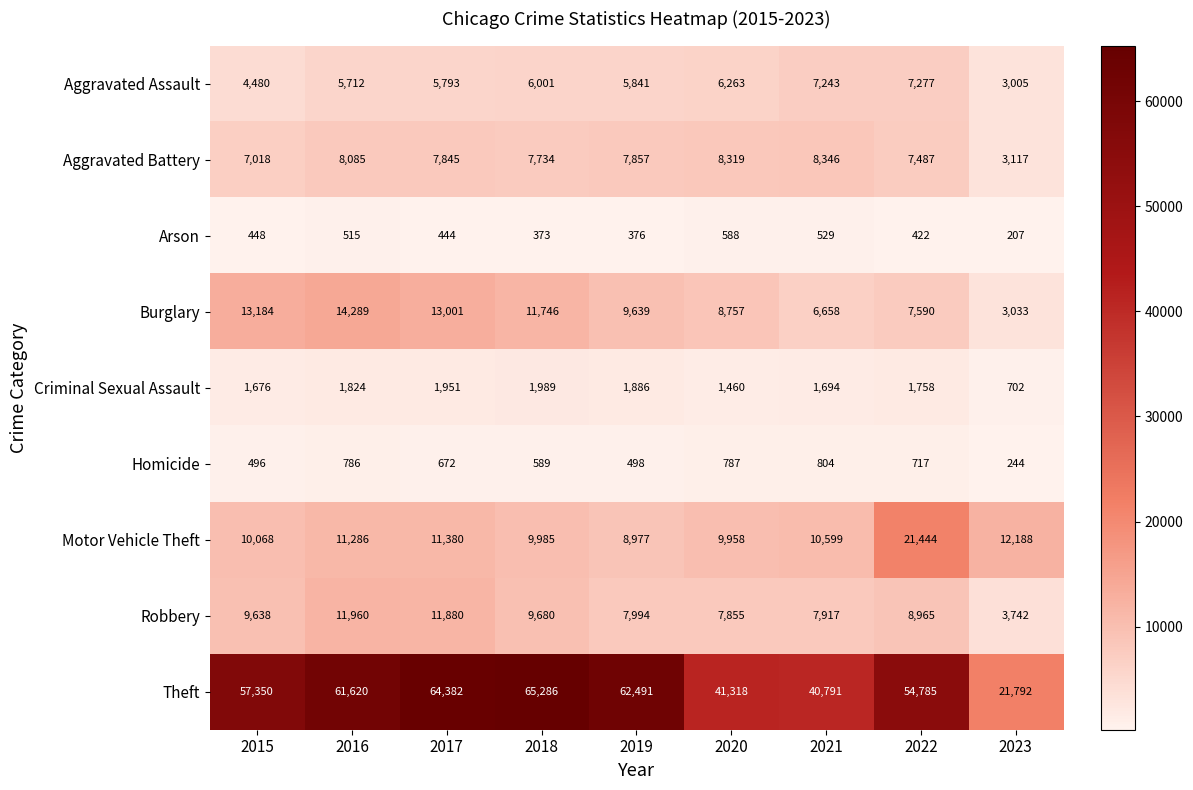

At which label does Criminal Sexual Assault first exceed 1758?

2016